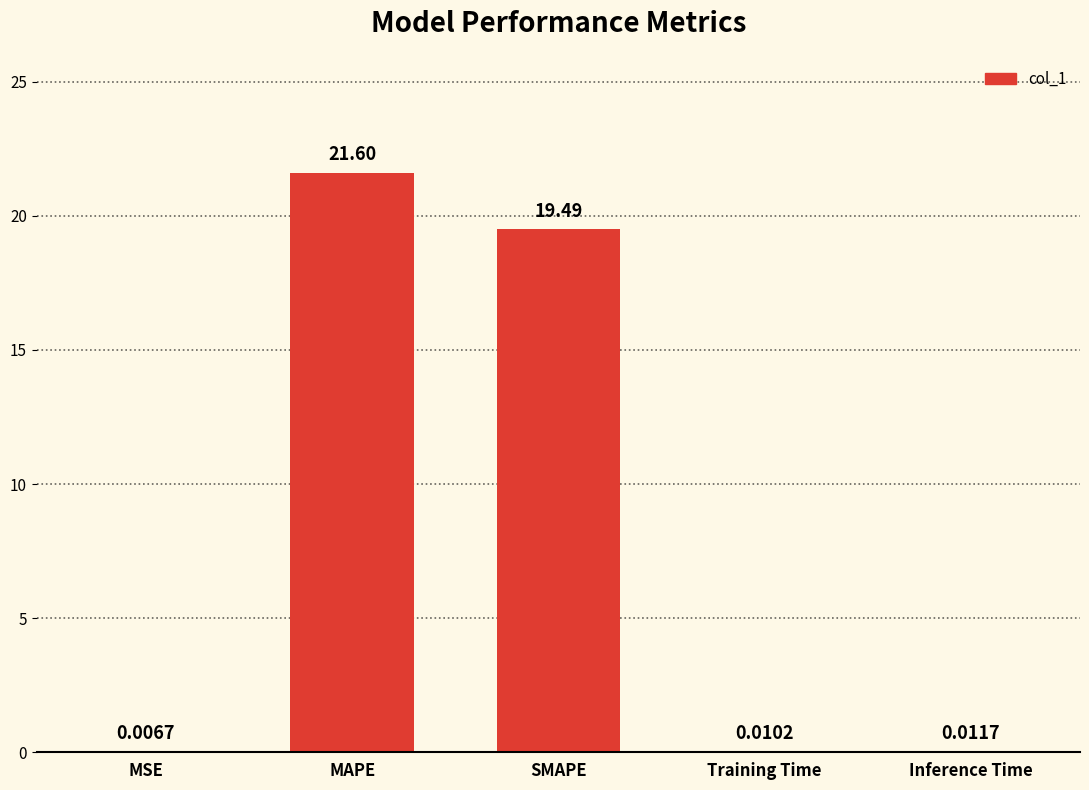

Are the bars grouped side by side (vs. stacked)?

No